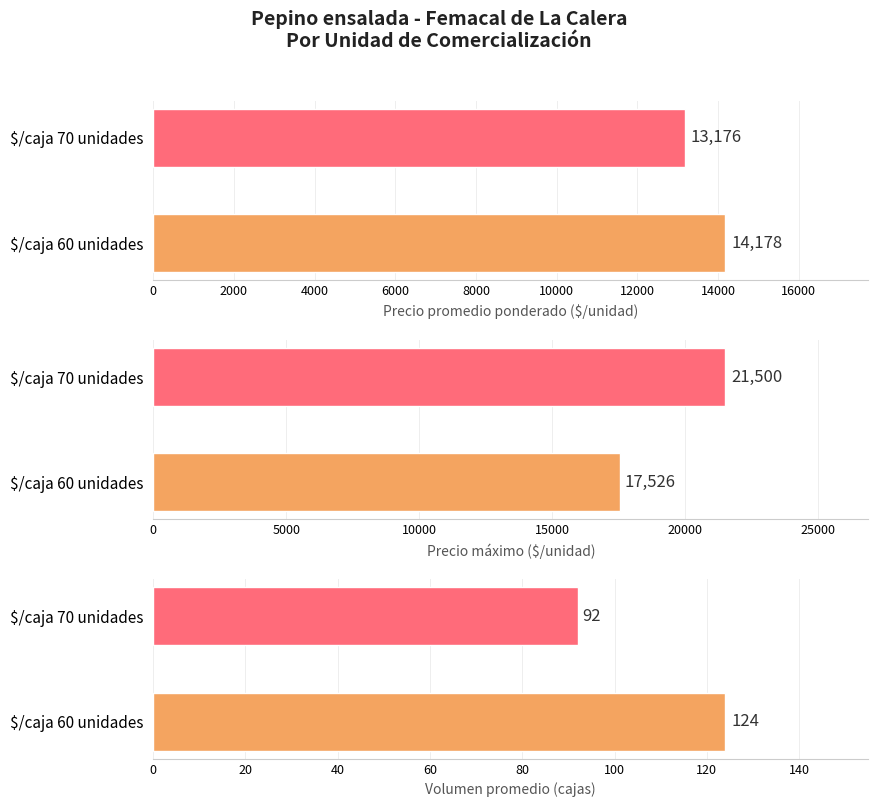

Which series has the largest range (max minus min)?

Precio máximo